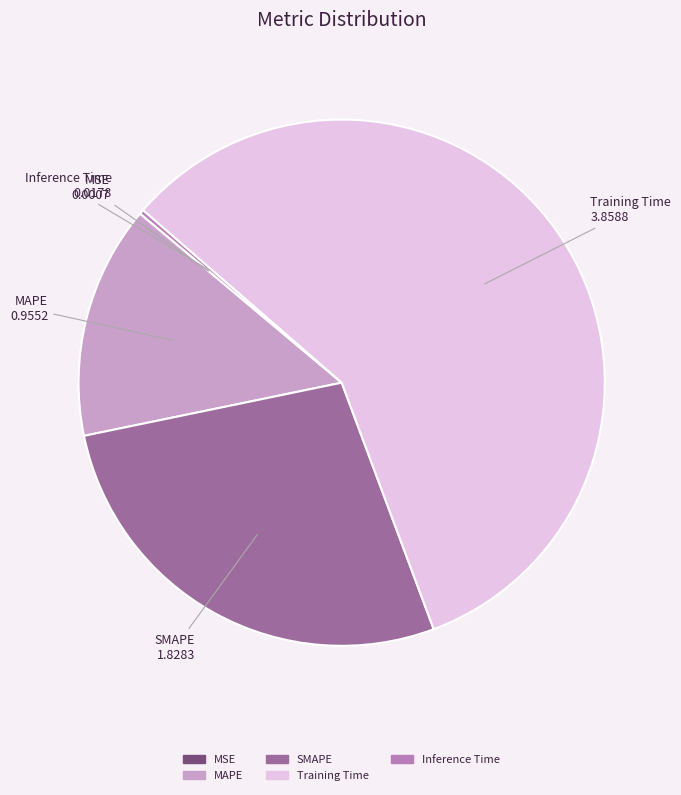

Which slice is the largest?

Training Time